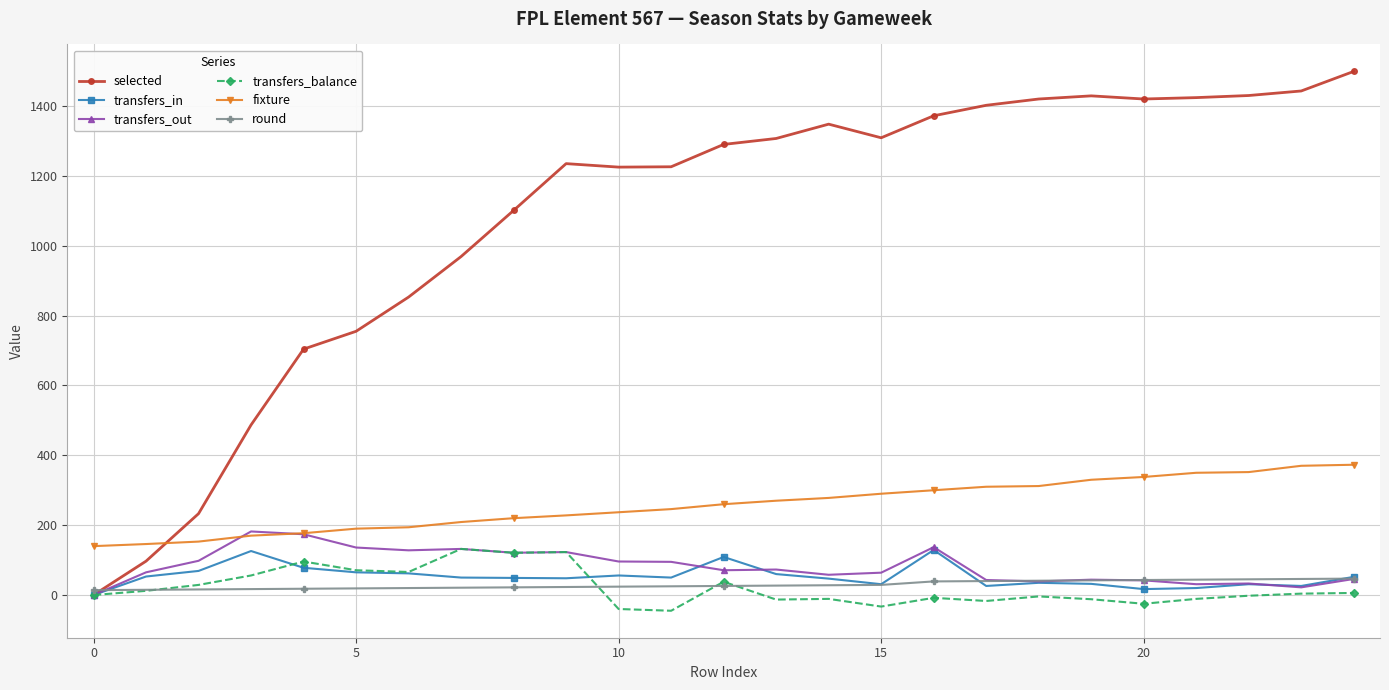

Which series has the largest total across all categories?

selected